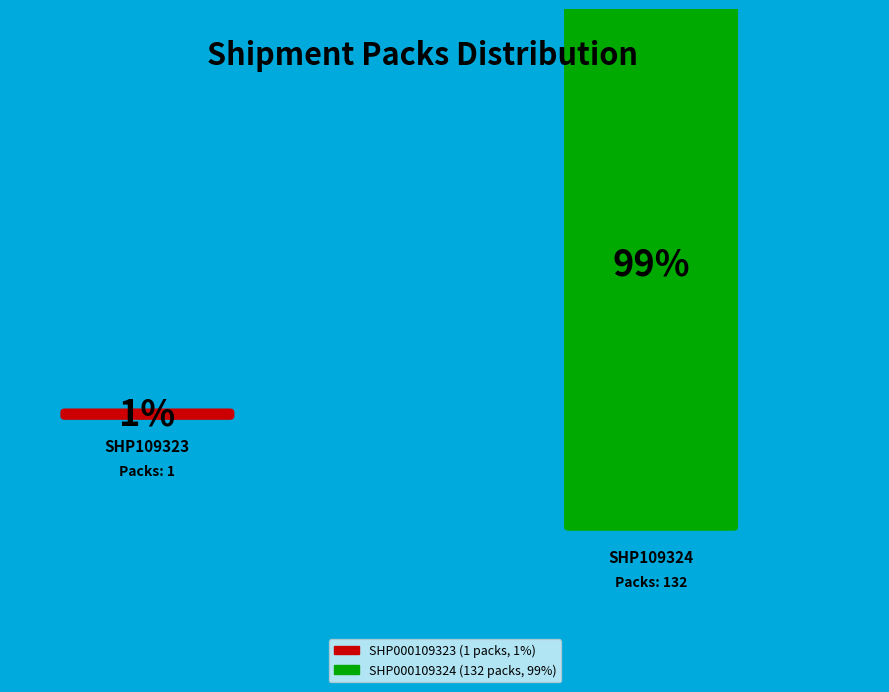

To the nearest percent, what percentage of the pie is SHP000109323?

1%